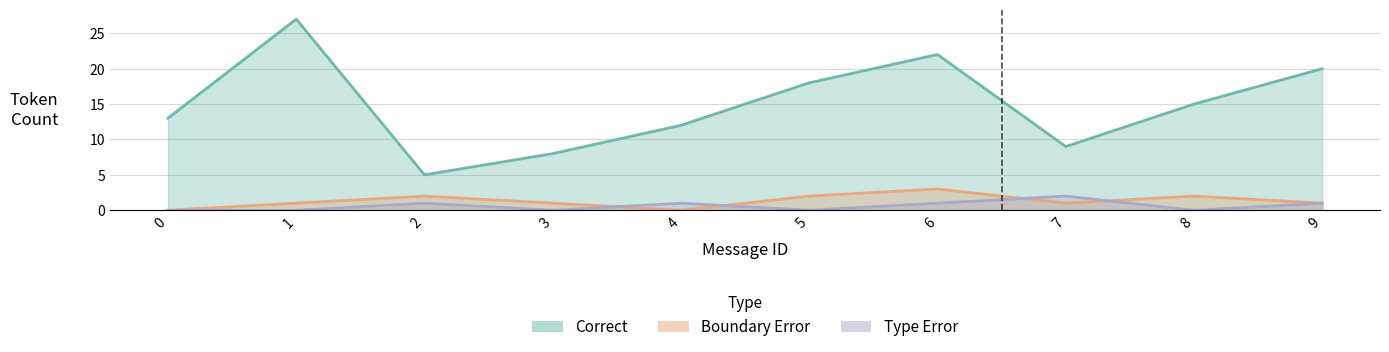

Which series changed the most between 4 and 6?

Correct